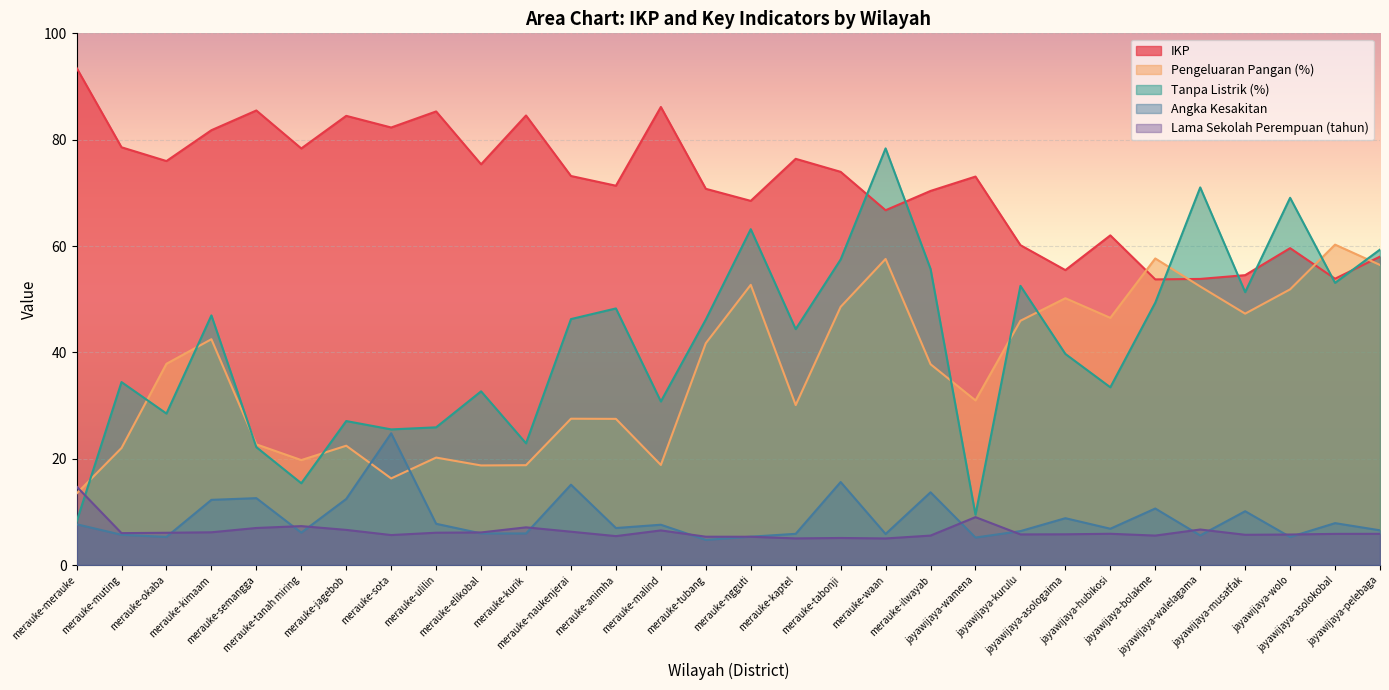

At which label is Angka Kesakitan closest to 14?

merauke-ilwayab